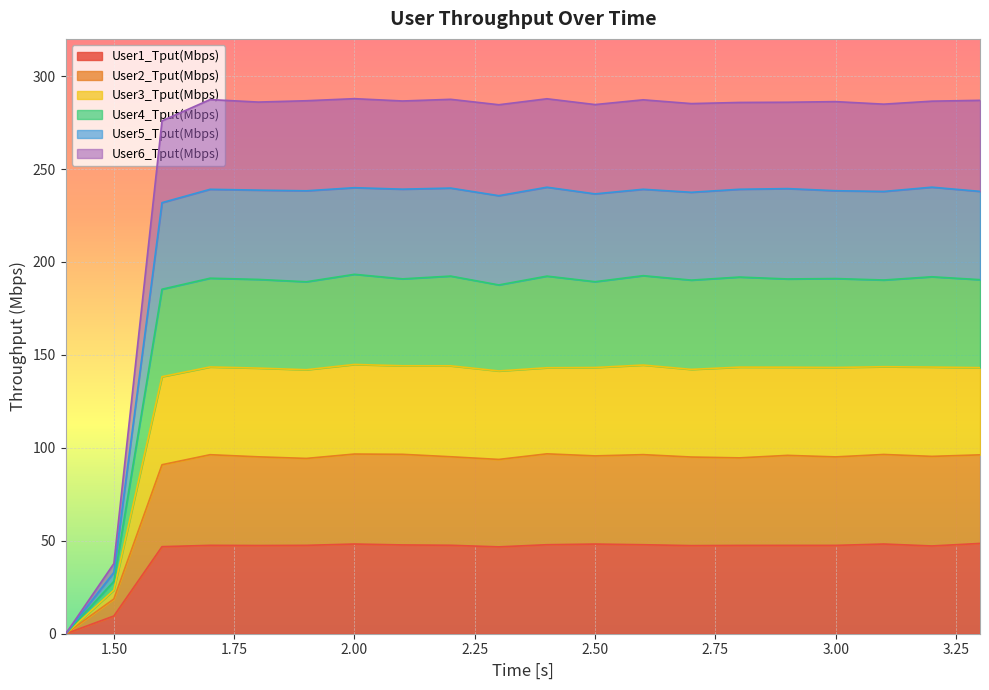

At how many categories does at least one series exceed 129?

18